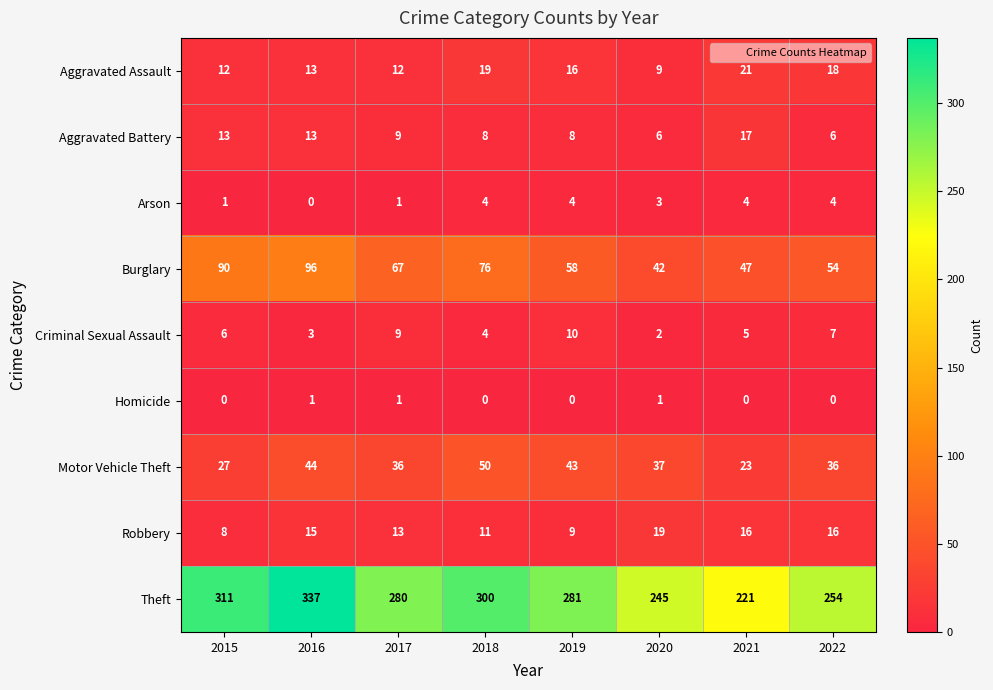

Between 2016 and 2021, which series saw the biggest shift?

Theft